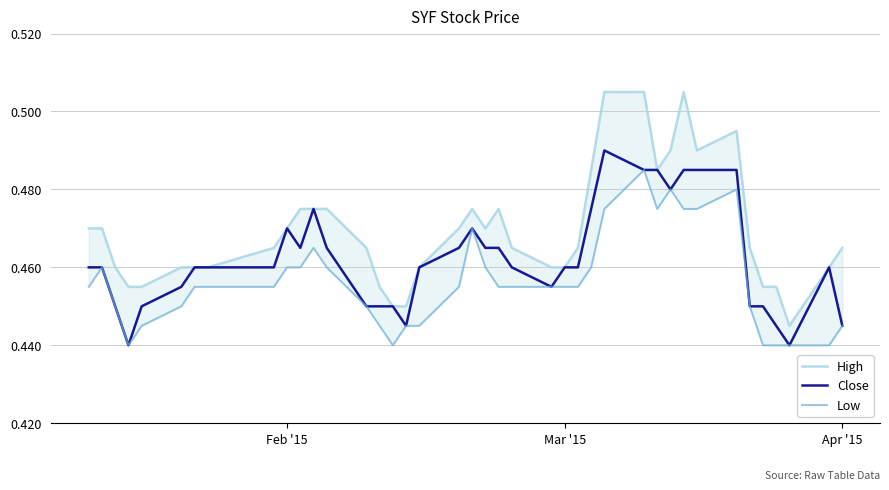

Count the number of data series in this chart.

3